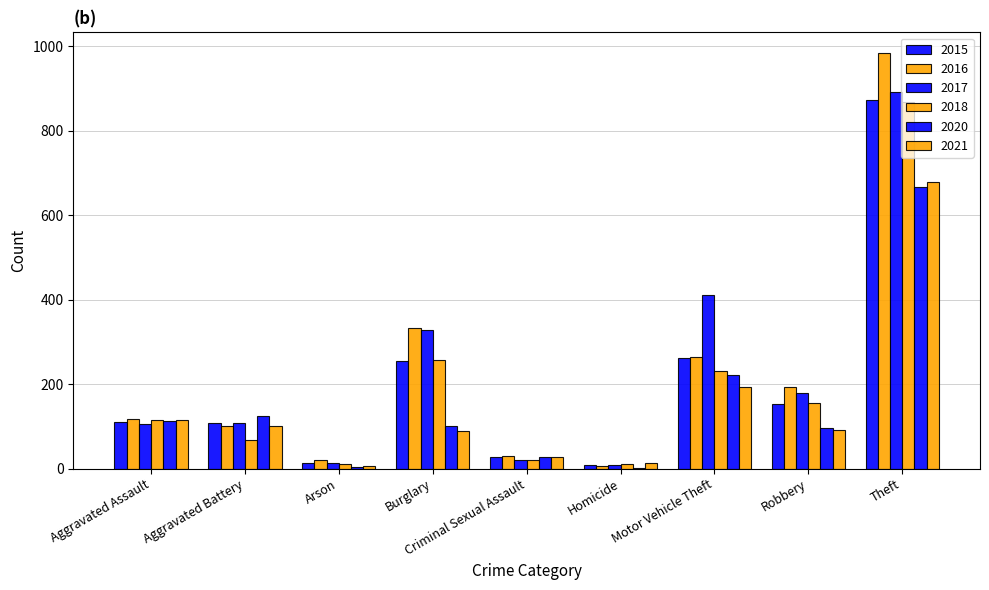

Are the bars grouped side by side (vs. stacked)?

Yes